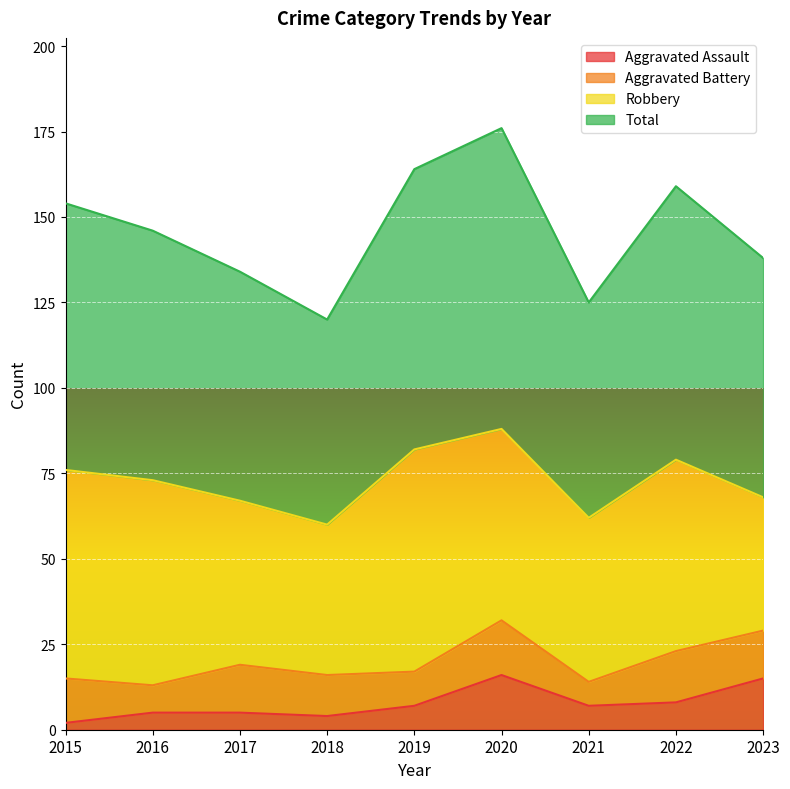

Is the value of Total at 2023 greater than the value of Aggravated Assault at 2019?

Yes